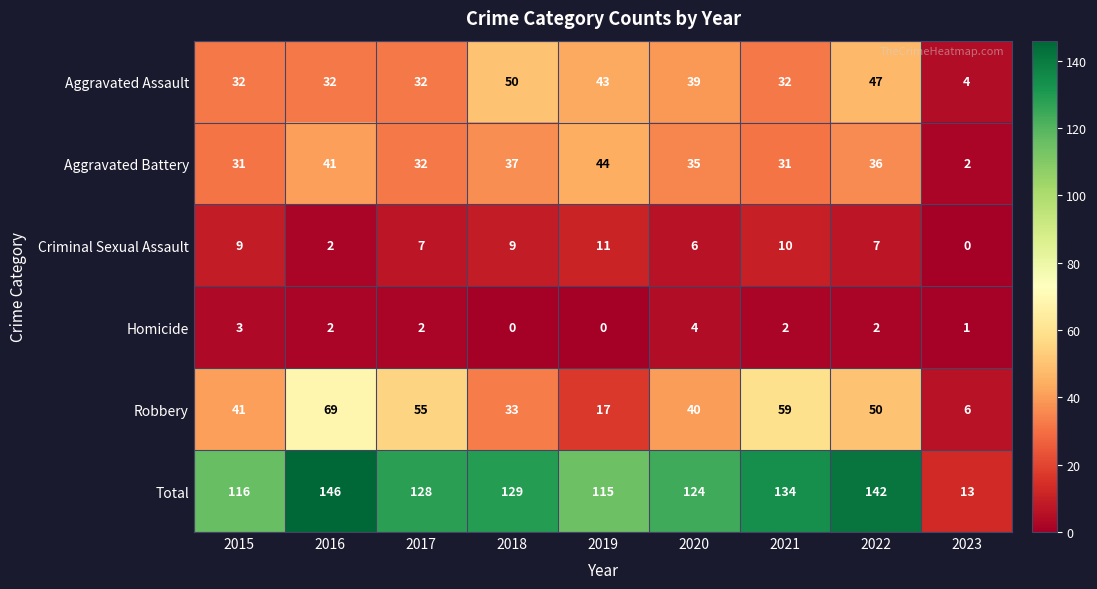

How many data points does each series have?

9